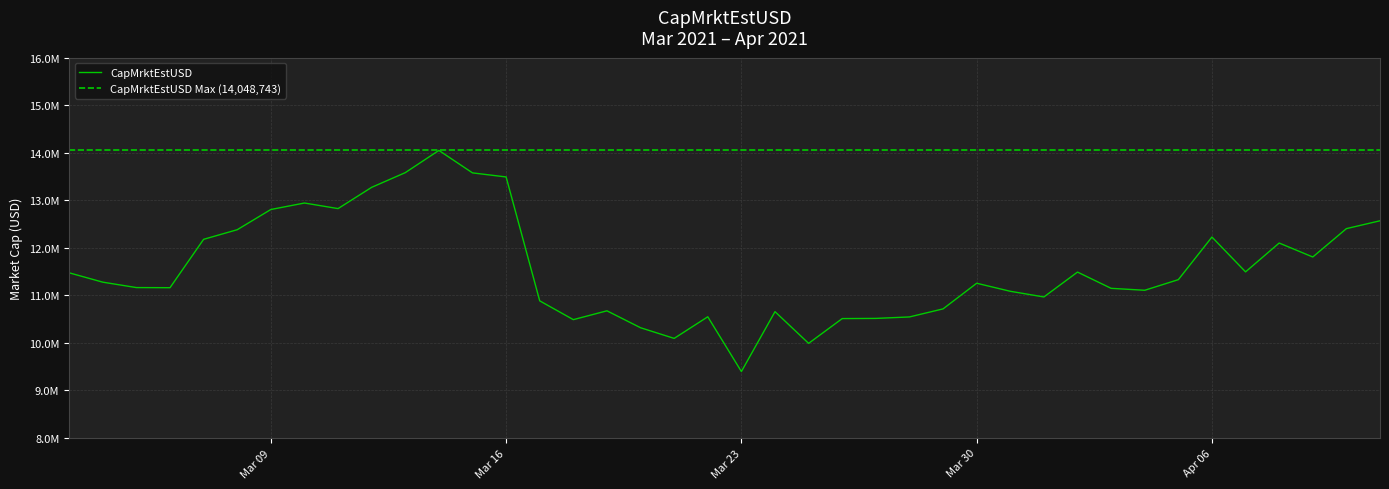

What is the difference between the second highest and minimum values?

4184846.6